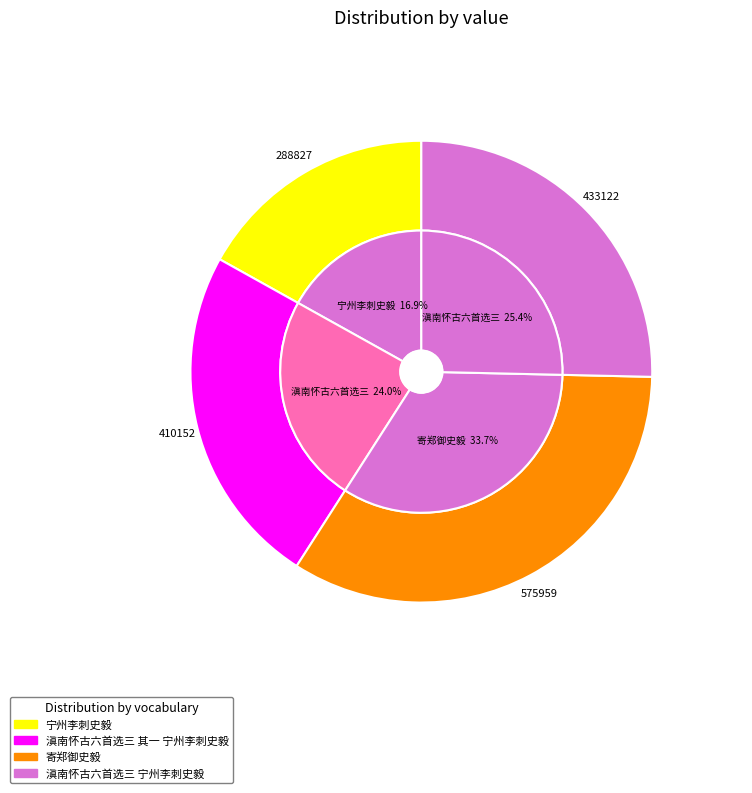

The 寄郑御史毅 slice represents 43% of the pie. True or false?

False